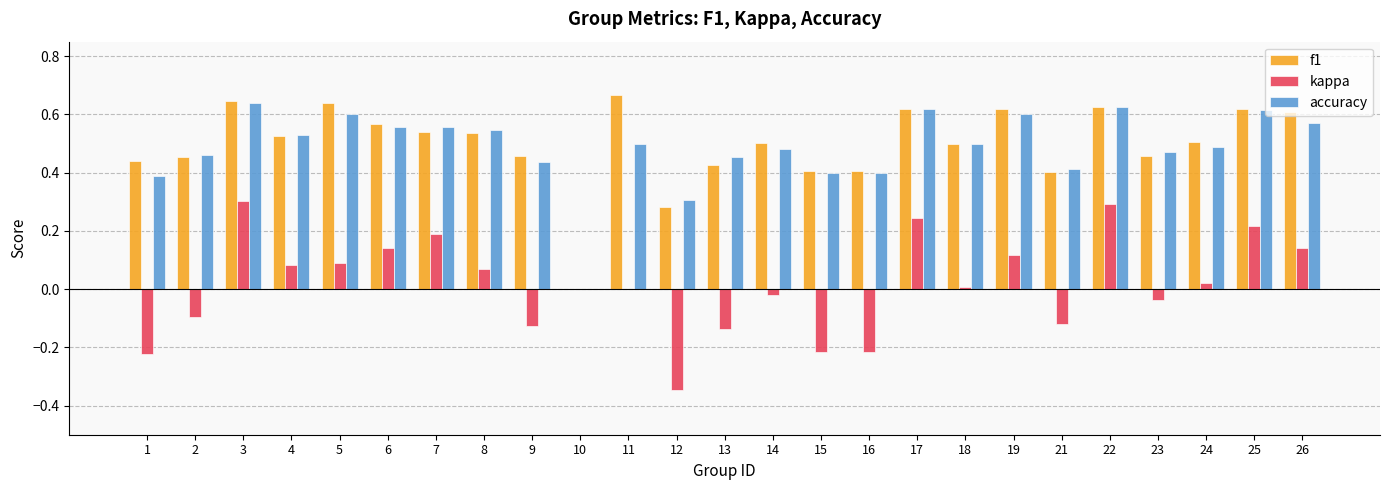

True or false: f1 has a value of 0.4 at 3.

False